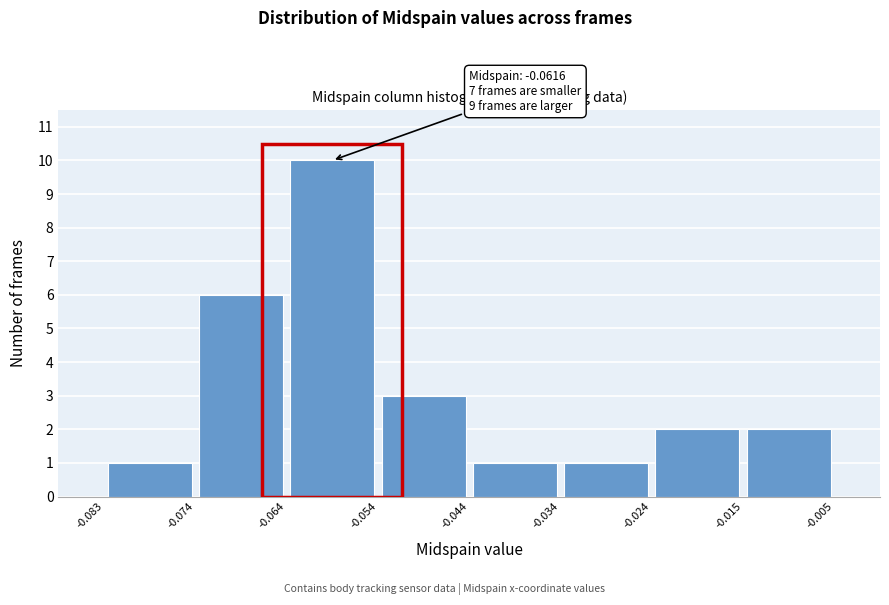

Over which range of the x-axis is the bar tallest?

-0.064 to -0.054